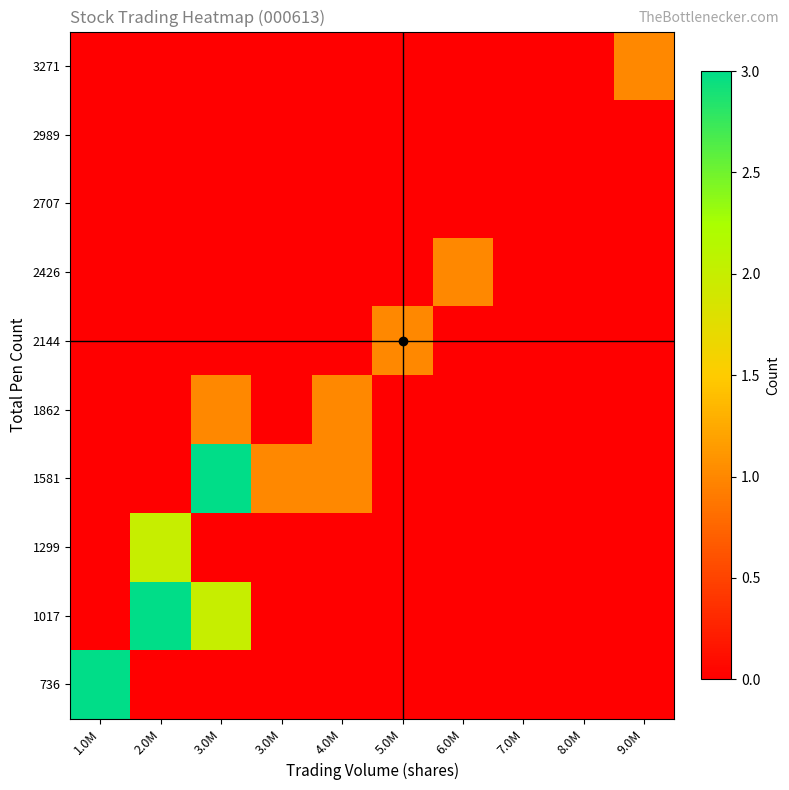

What is the spread (max minus min) of values at 1.0M?

3